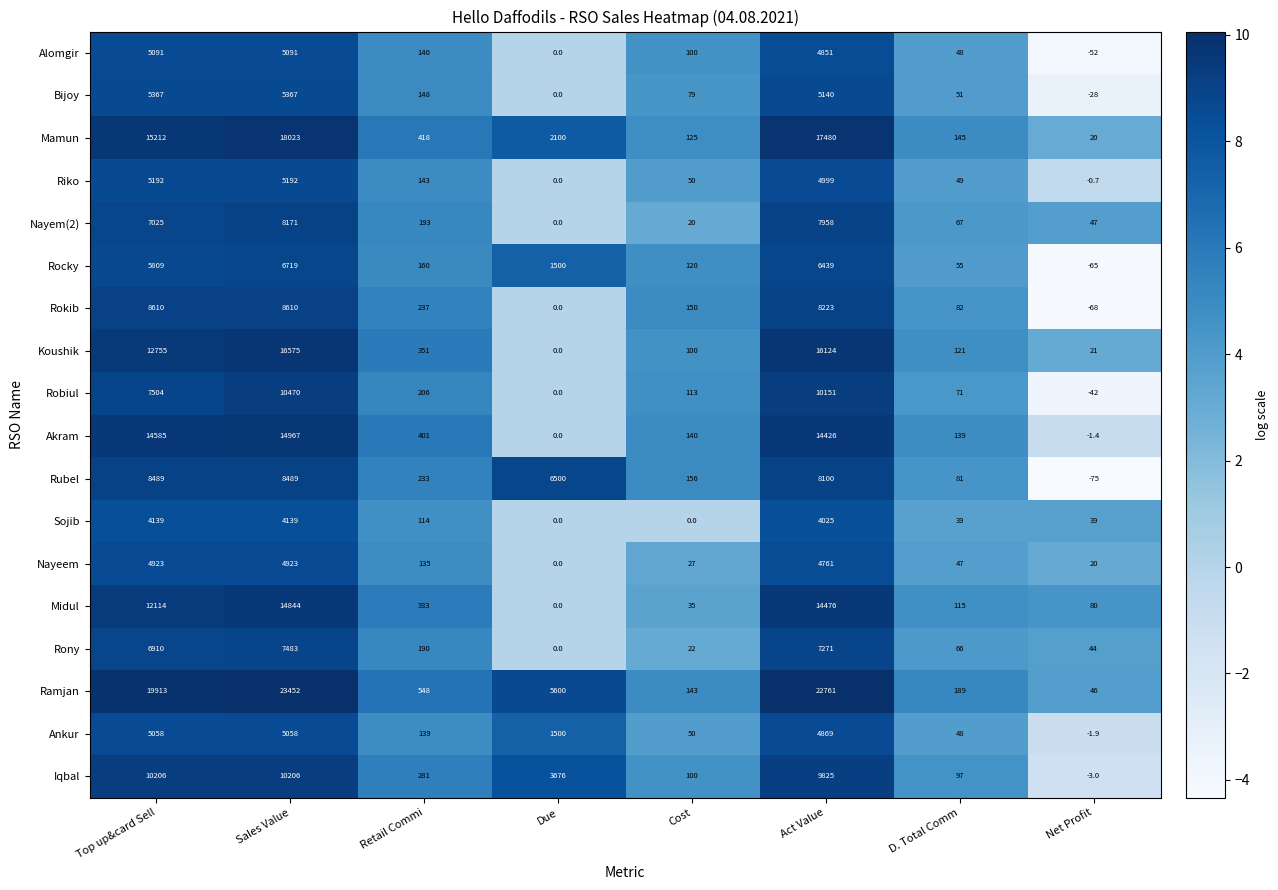

Where is Rubel nearest to the value 4207?

Due